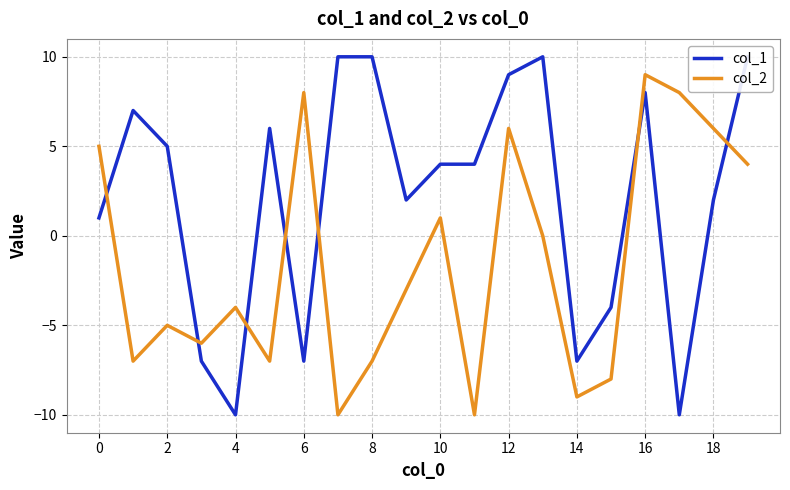

What is the maximum value shown in the chart?

10